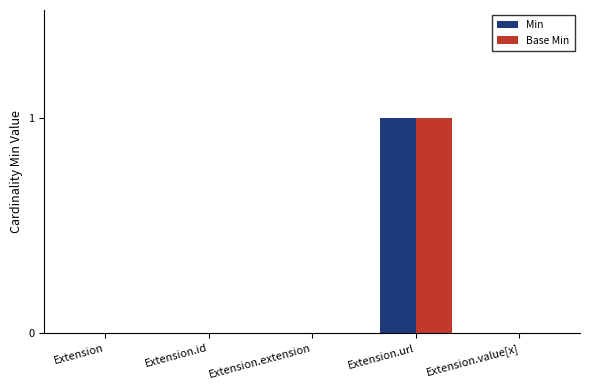

Which category has the highest value across all series?

Extension.url